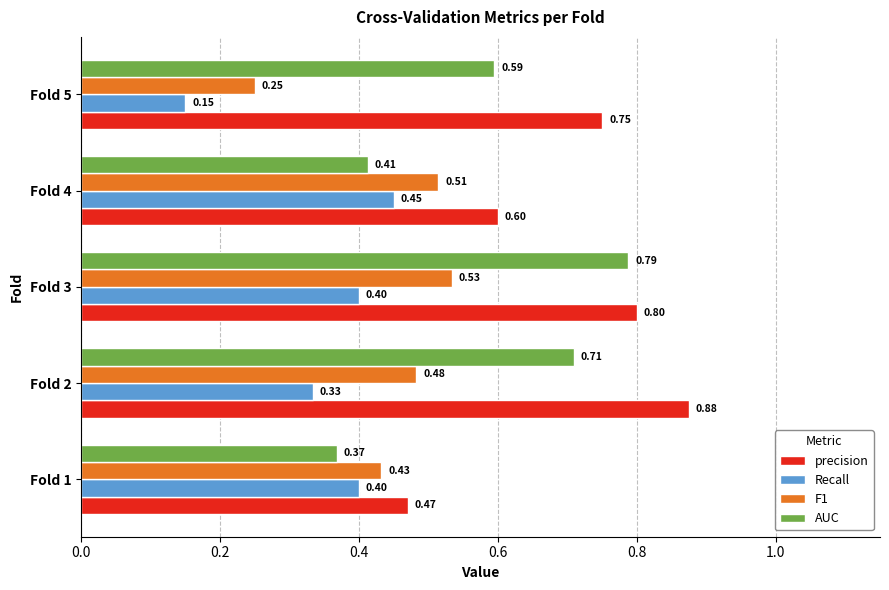

What is the difference between the highest and lowest values at Fold 3?

0.4